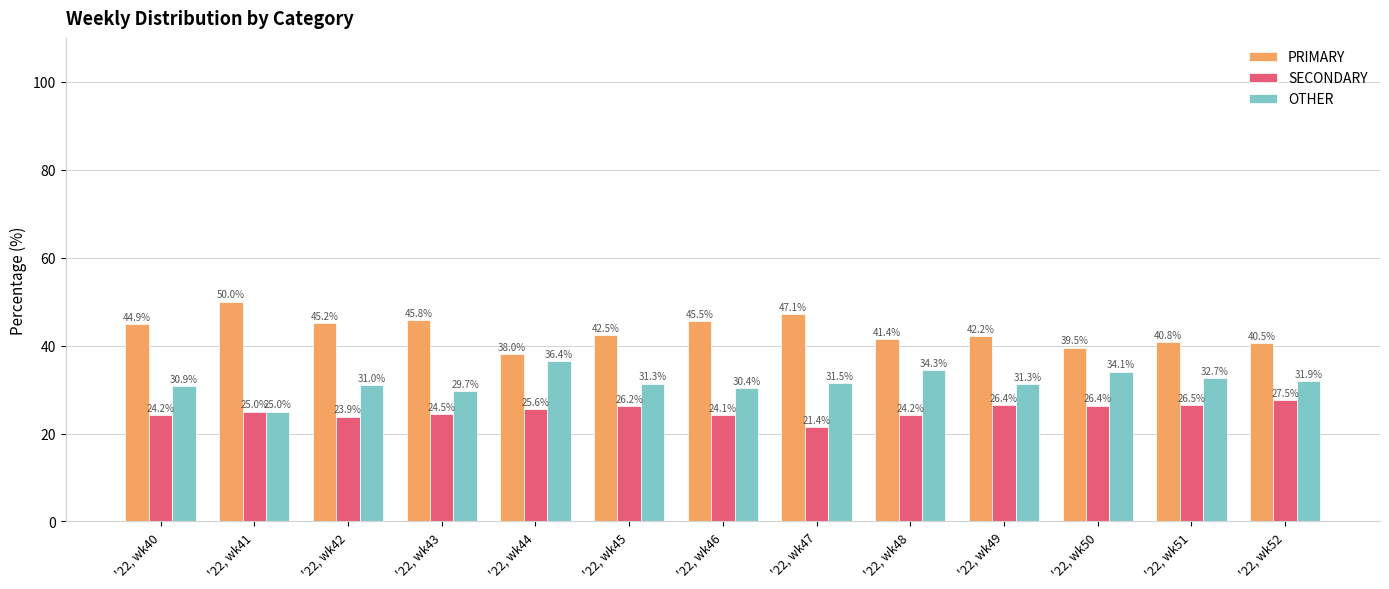

What value does the SECONDARY series have at '22, wk45?

26.2